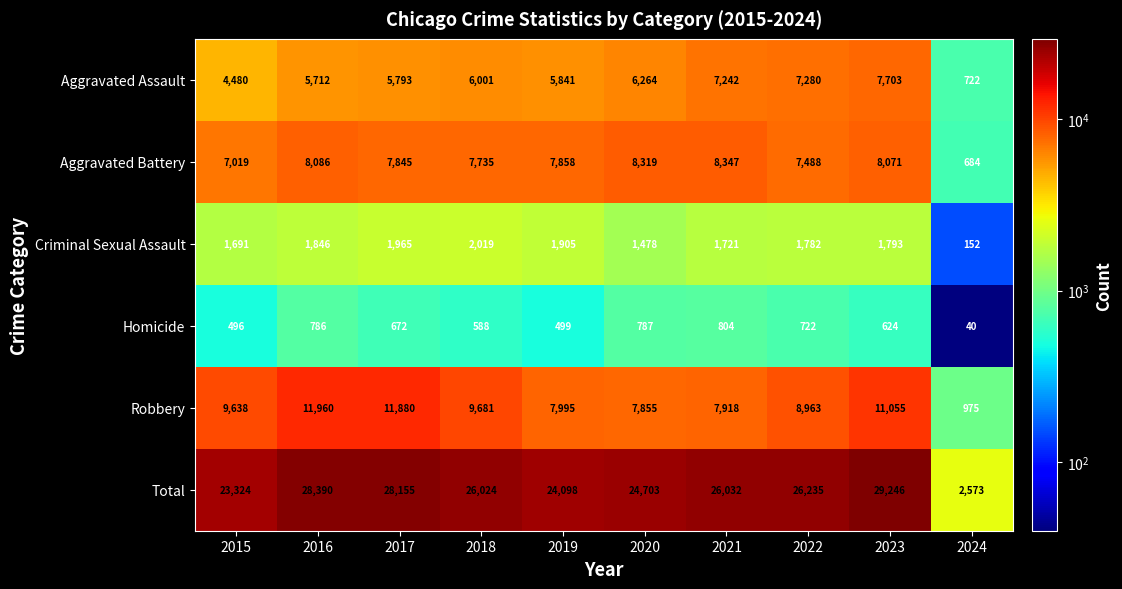

What is the difference between the second highest and minimum values in the Total series?

25817